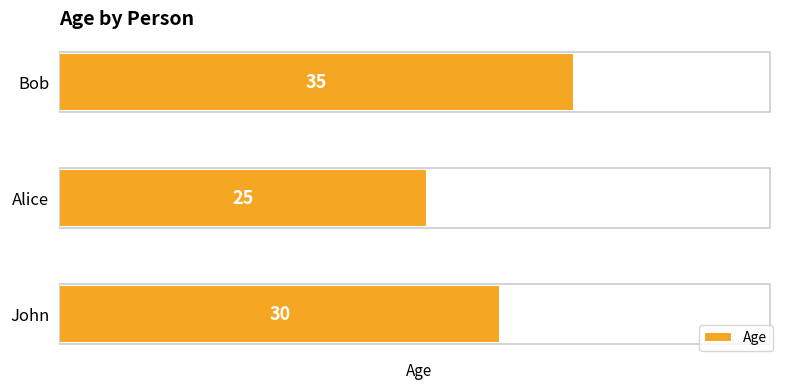

What is the change in value from John to Bob?

+5